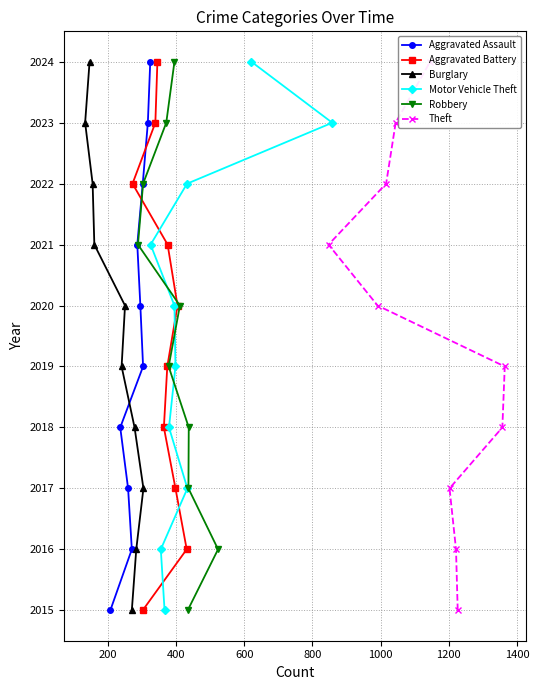

How many data points in Theft are above 2020?

4